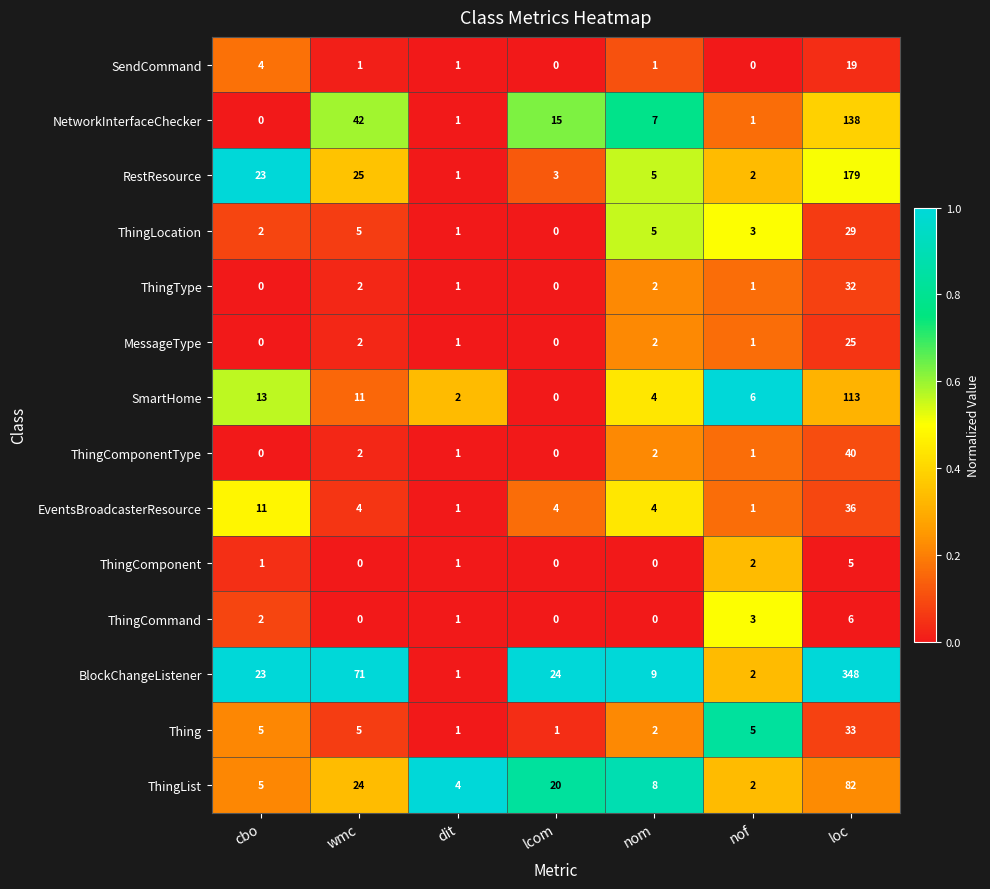

What is the difference between the highest and lowest values at wmc?

71